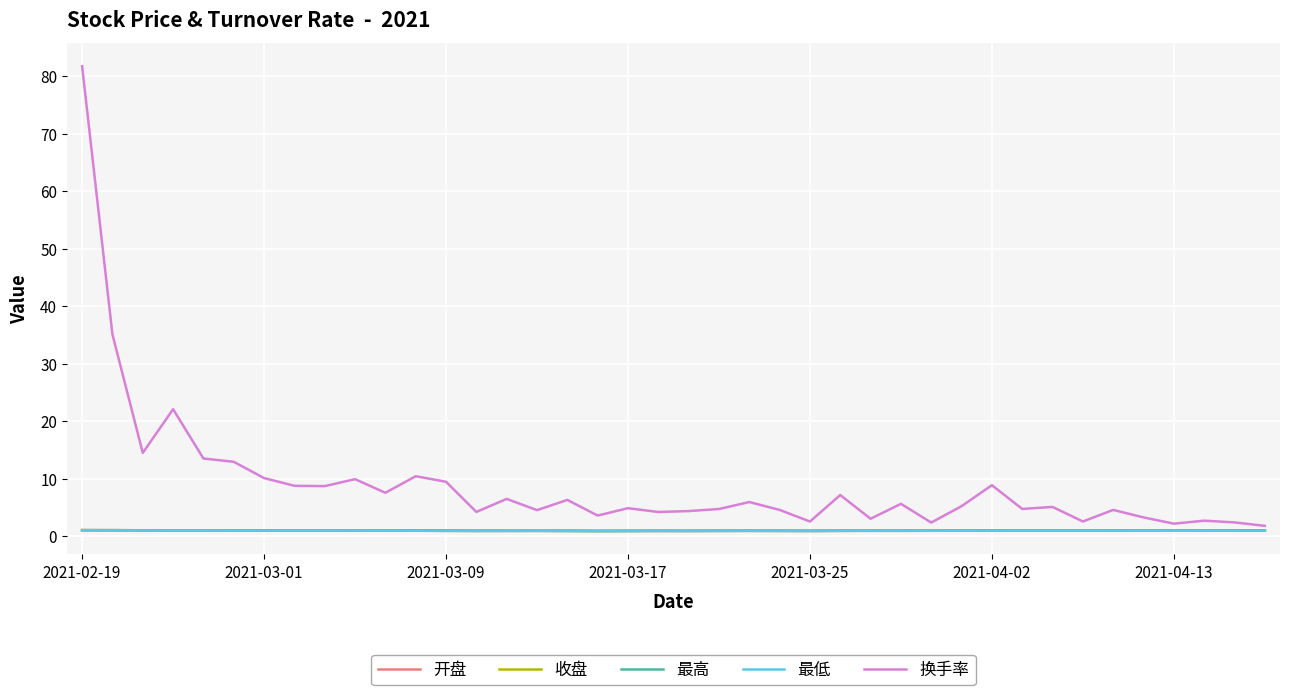

Which series has the widest spread of values?

换手率